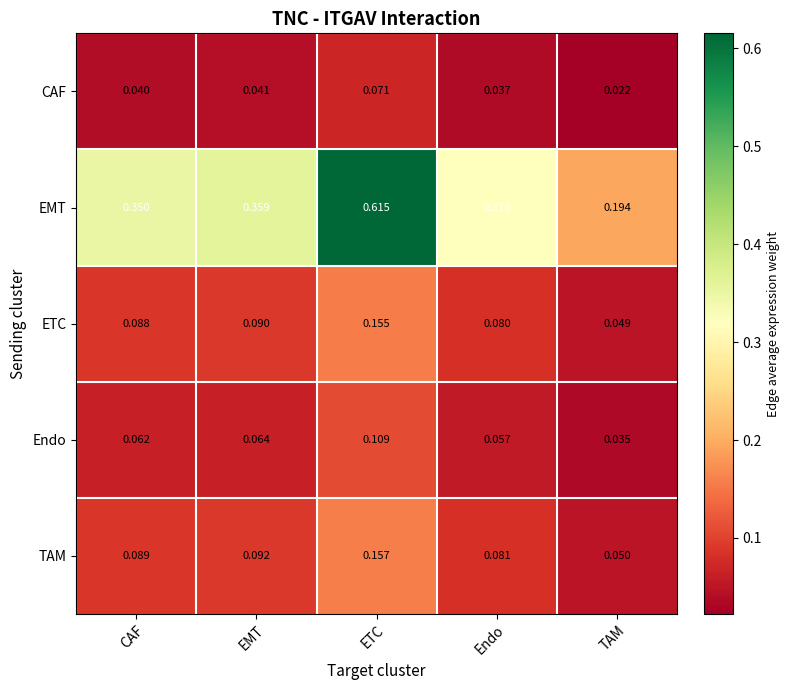

At Endo, list the series in order from largest to smallest.

EMT, TAM, ETC, Endo, CAF